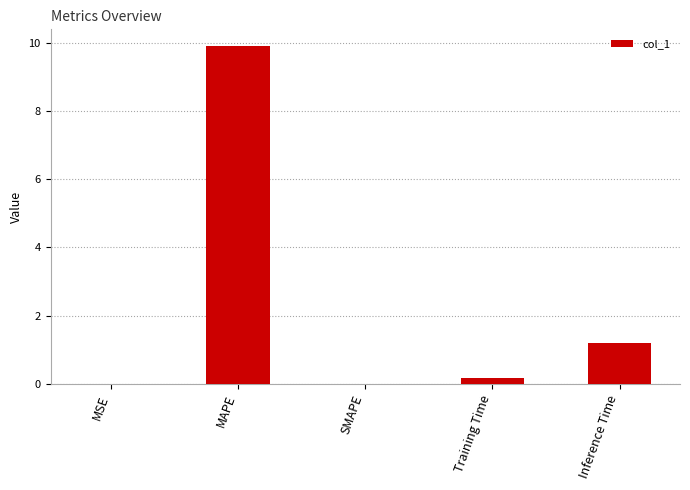

Is it true that the value at SMAPE is 0.0?

True